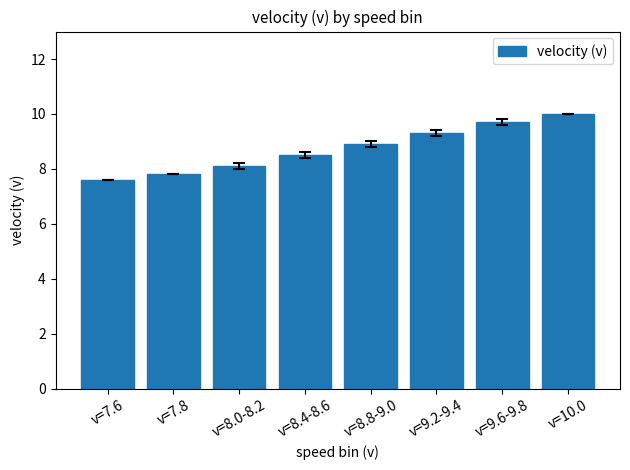

Rank the categories by value from lowest to highest.

v=7.6, v=7.8, v=8.0-8.2, v=8.4-8.6, v=8.8-9.0, v=9.2-9.4, v=9.6-9.8, v=10.0